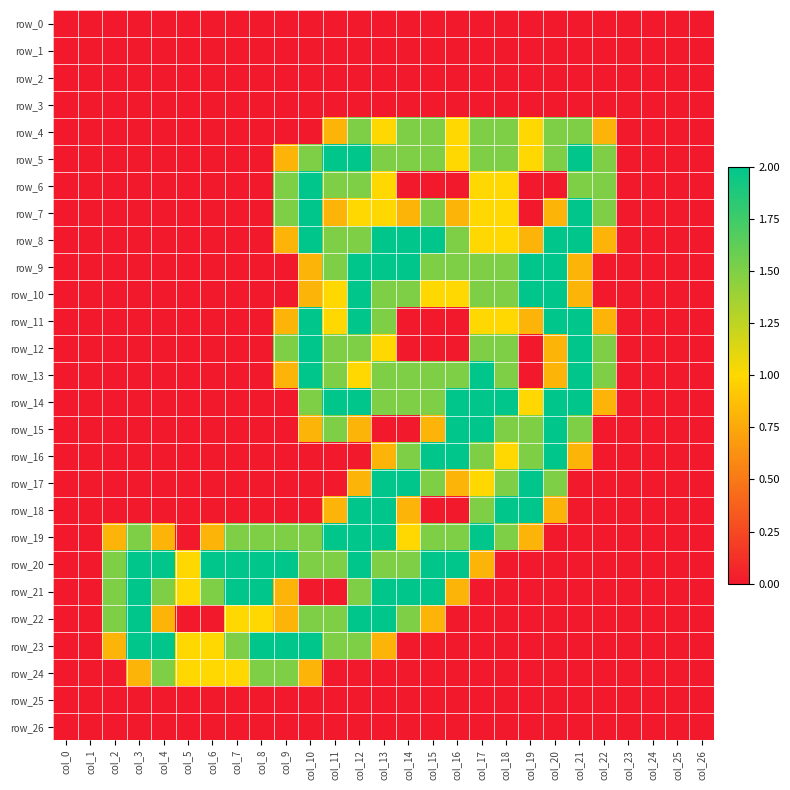

Is the value of row_25 at col_14 greater than the value of row_21 at col_10?

No